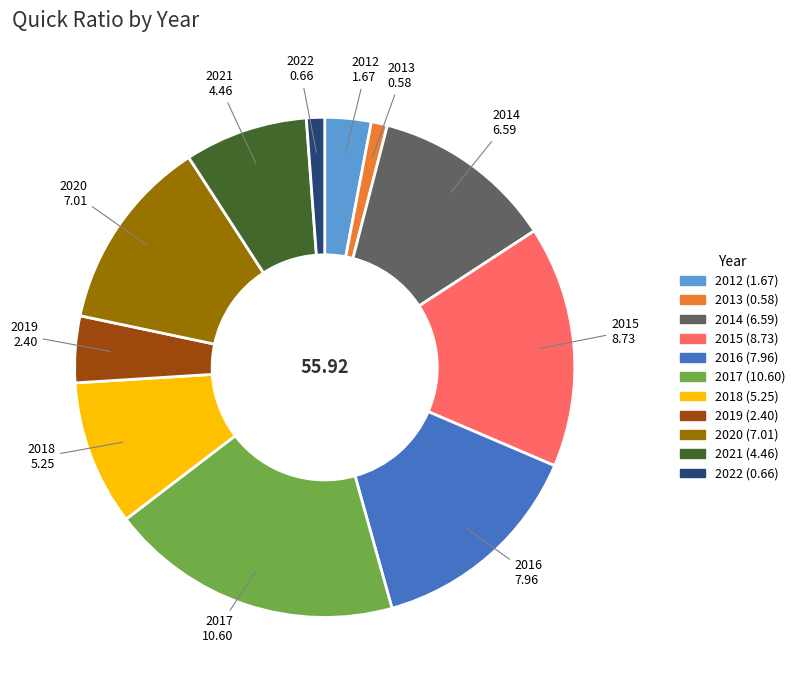

Does any single category account for the majority?

No